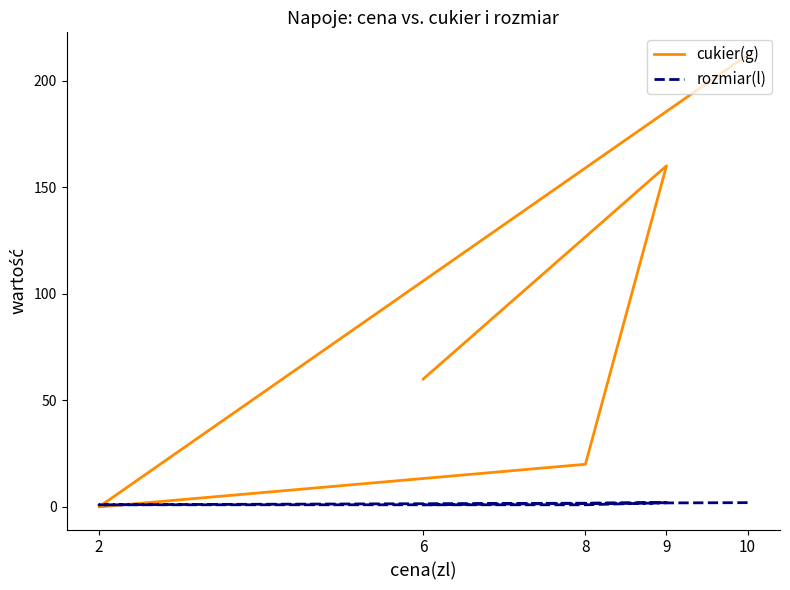

Which series has the largest total across all categories?

cukier(g)